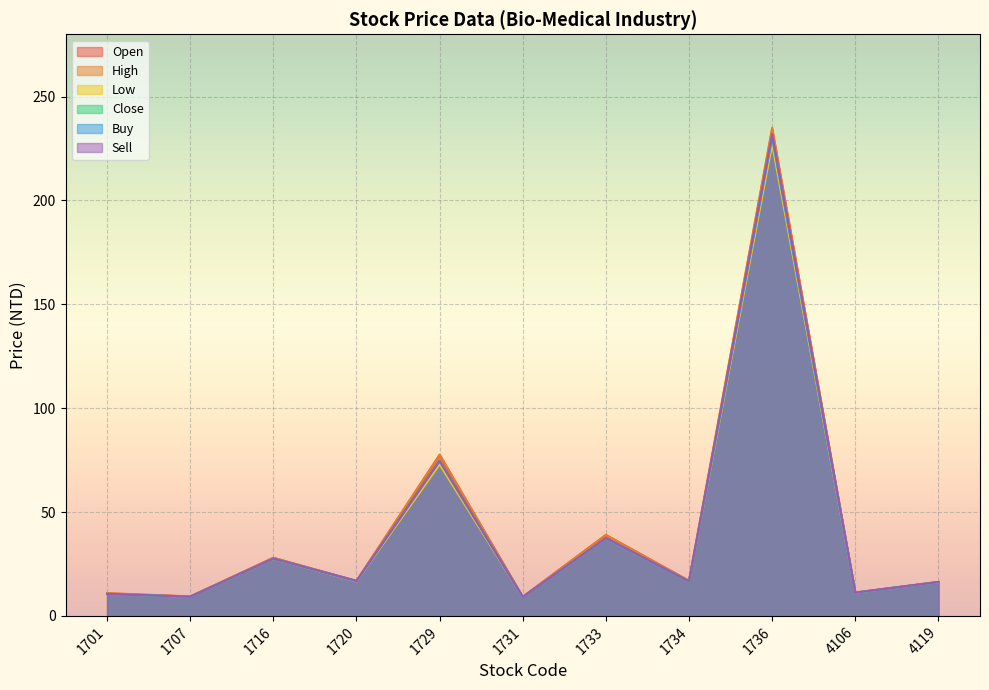

At which category is the sum across all series the highest?

1736